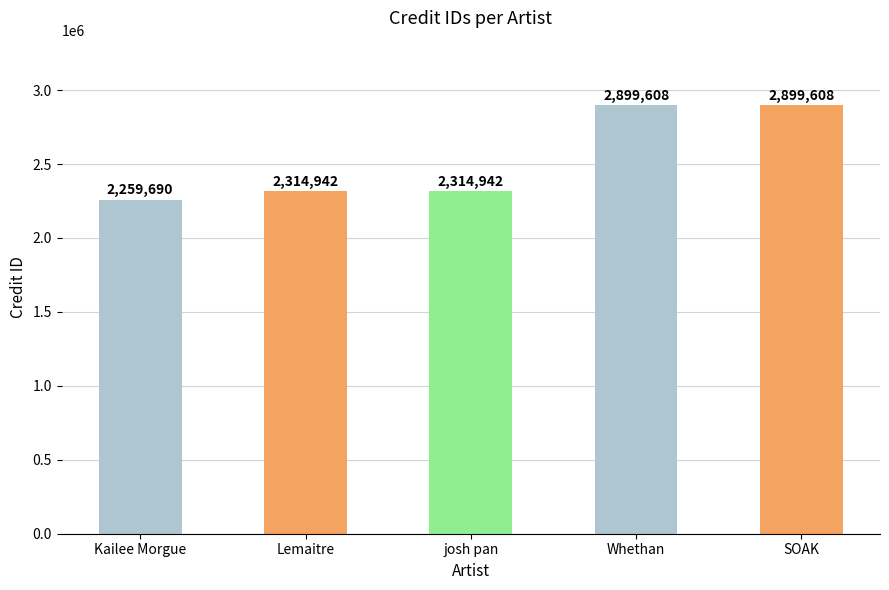

What value does the data have at Lemaitre?

2314942